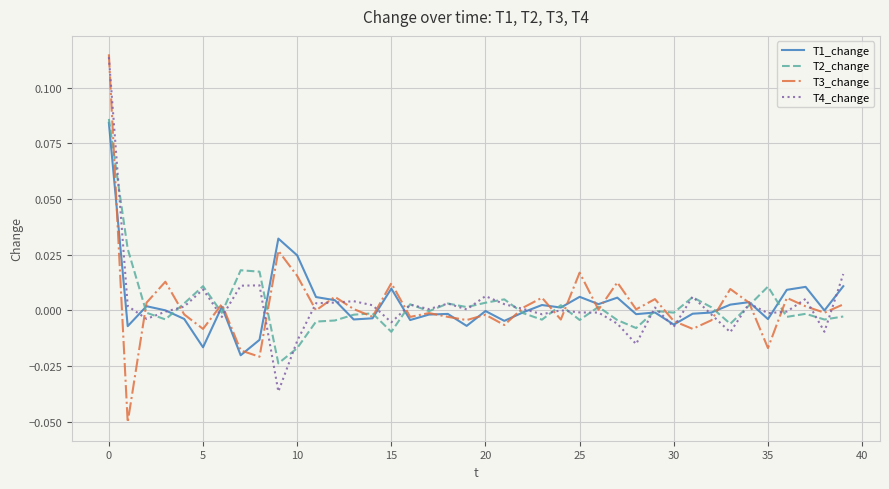

Which series has the largest range (max minus min)?

T3_change